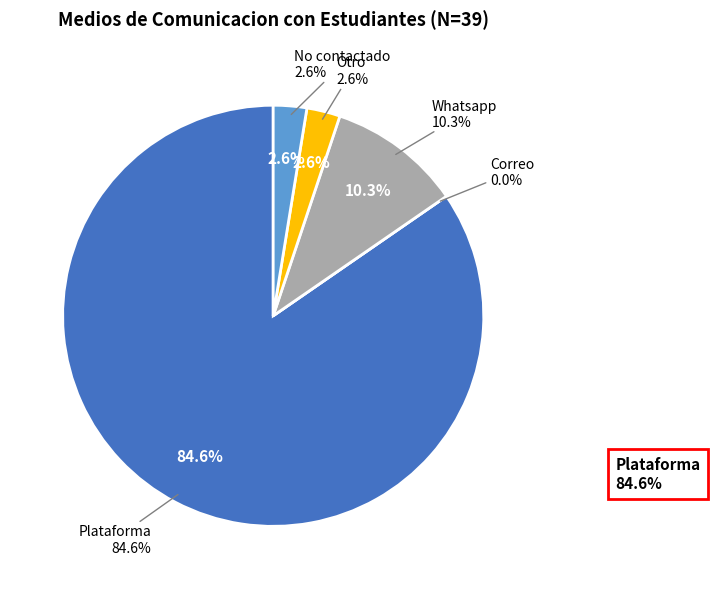

To the nearest percent, what is the average slice percentage?

20%